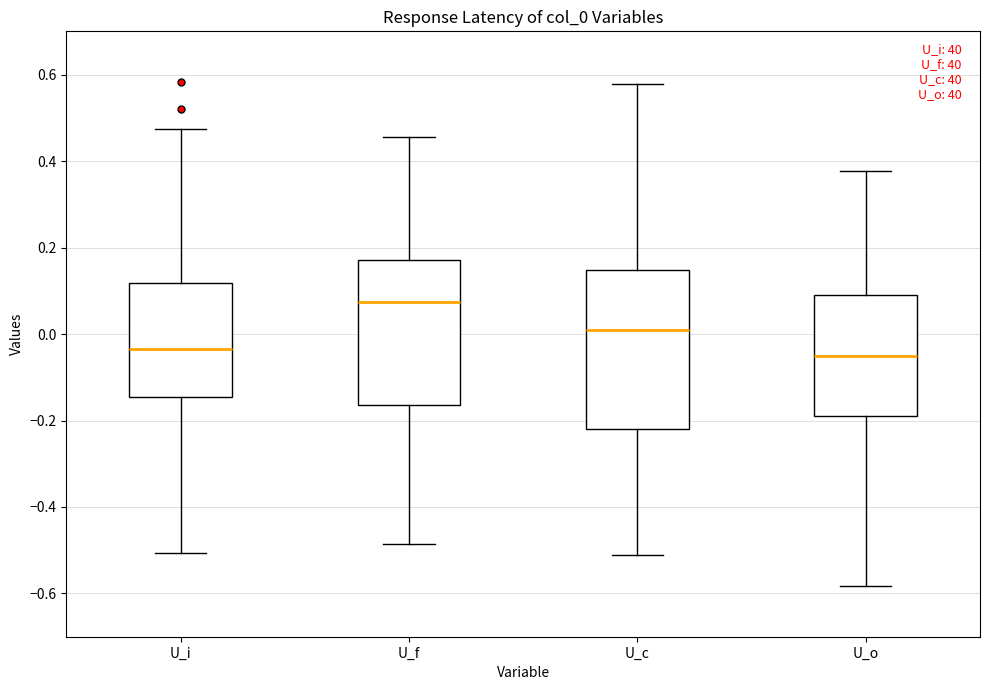

Reading left to right, read every box against the y-axis: the position of its median line, the range the box covers, and the ends of its whiskers. The values are not printed on the chart, so give them approximately, as read against the axis.

U_i: median -0.04, box -0.14 to 0.12, whiskers -0.50 to 0.48
U_f: median 0.08, box -0.16 to 0.18, whiskers -0.48 to 0.46
U_c: median 0.00, box -0.22 to 0.14, whiskers -0.52 to 0.58
U_o: median -0.04, box -0.20 to 0.08, whiskers -0.58 to 0.38